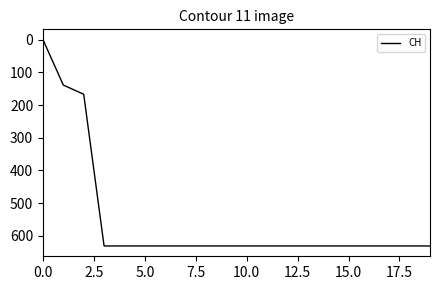

What is the greatest value displayed?

631